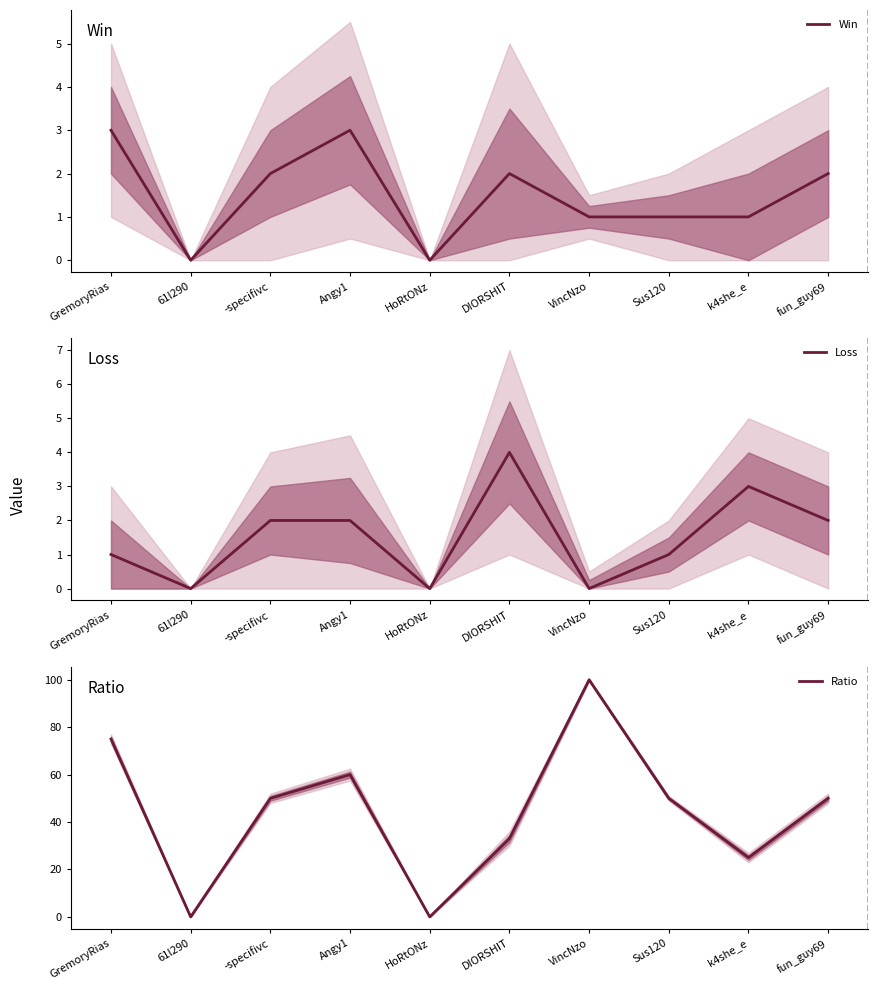

At which category is the sum across all series the highest?

VincNzo